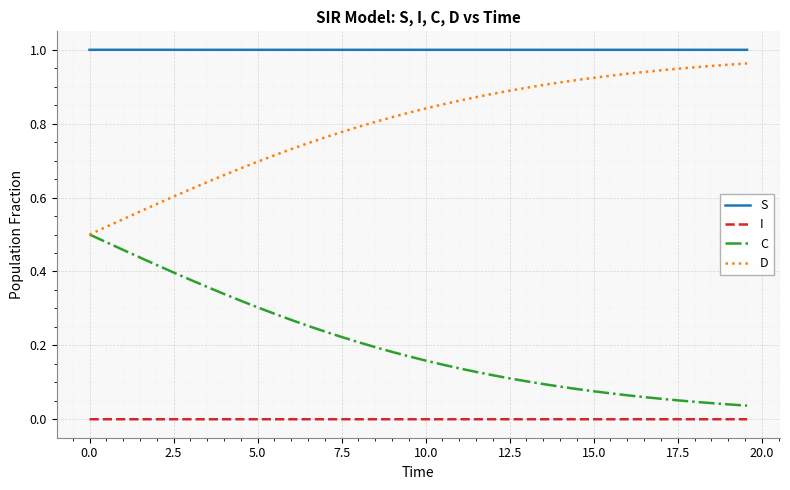

Rank the series by their average value, from highest to lowest.

S, D, C, I